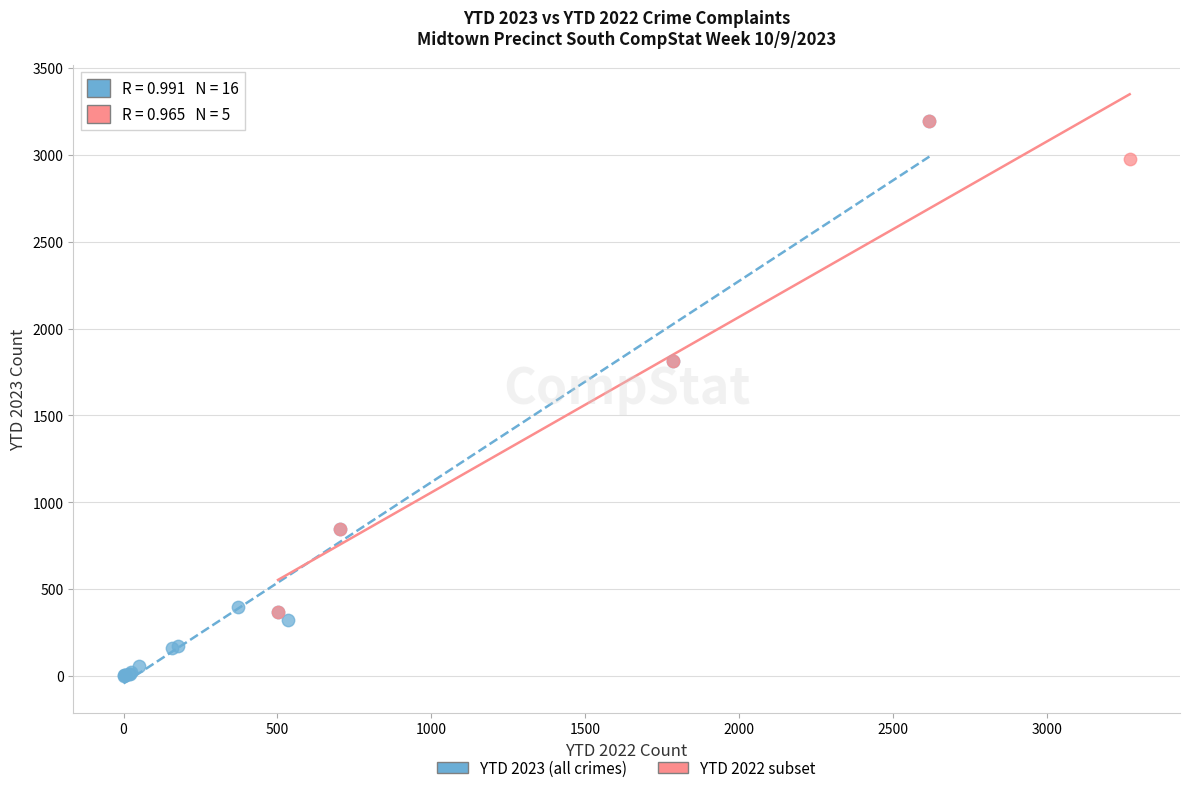

What are all the series names shown in the legend?

YTD 2023 (all crimes), YTD 2022 subset